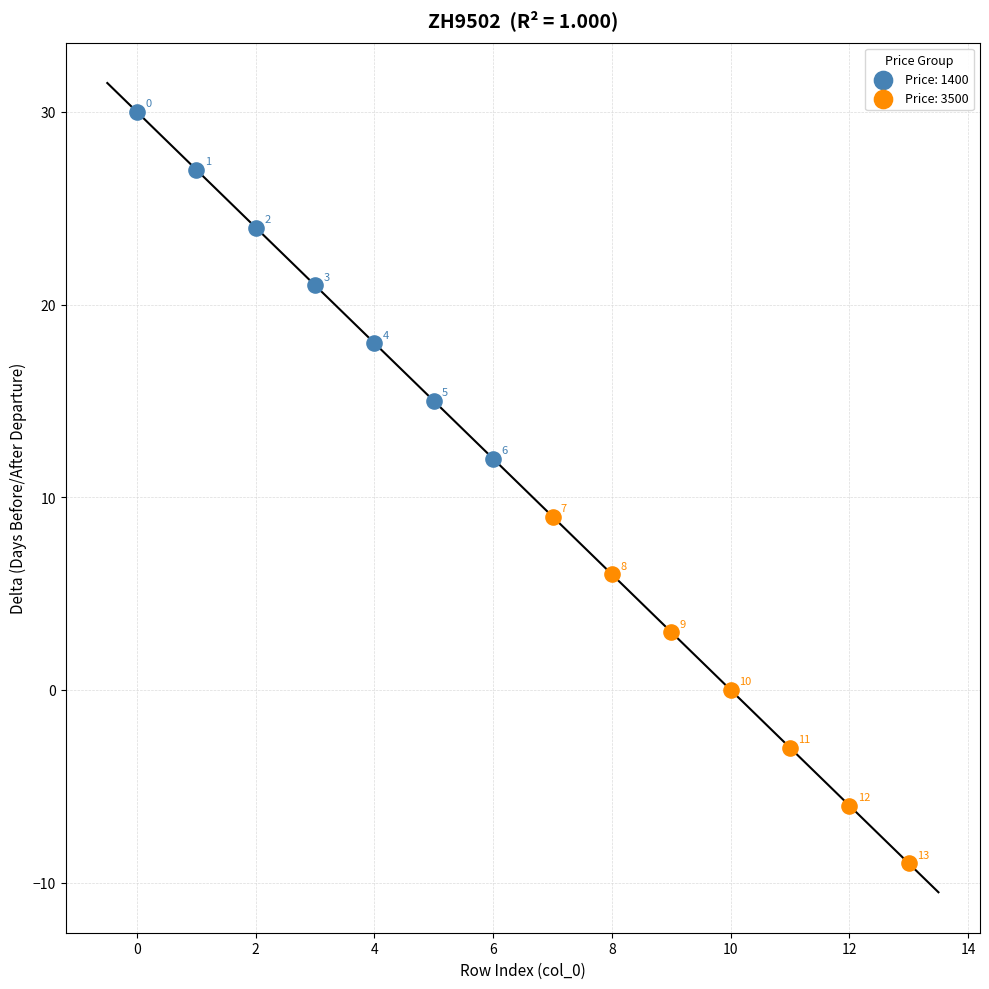

Which series contains the lowest Y value?

Price: 3500